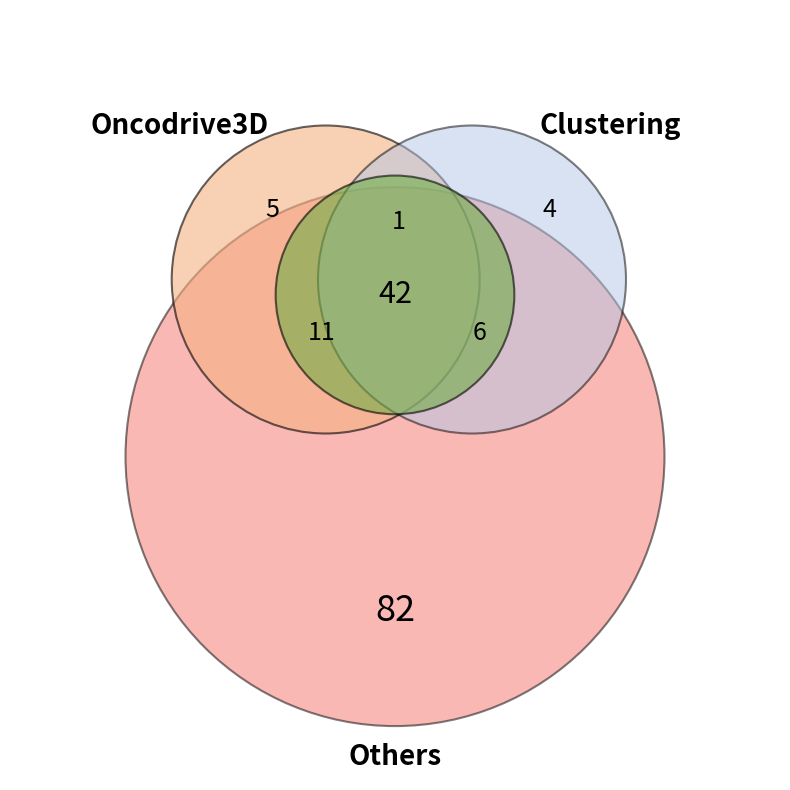

To the nearest percent, what is the average slice percentage?

33%